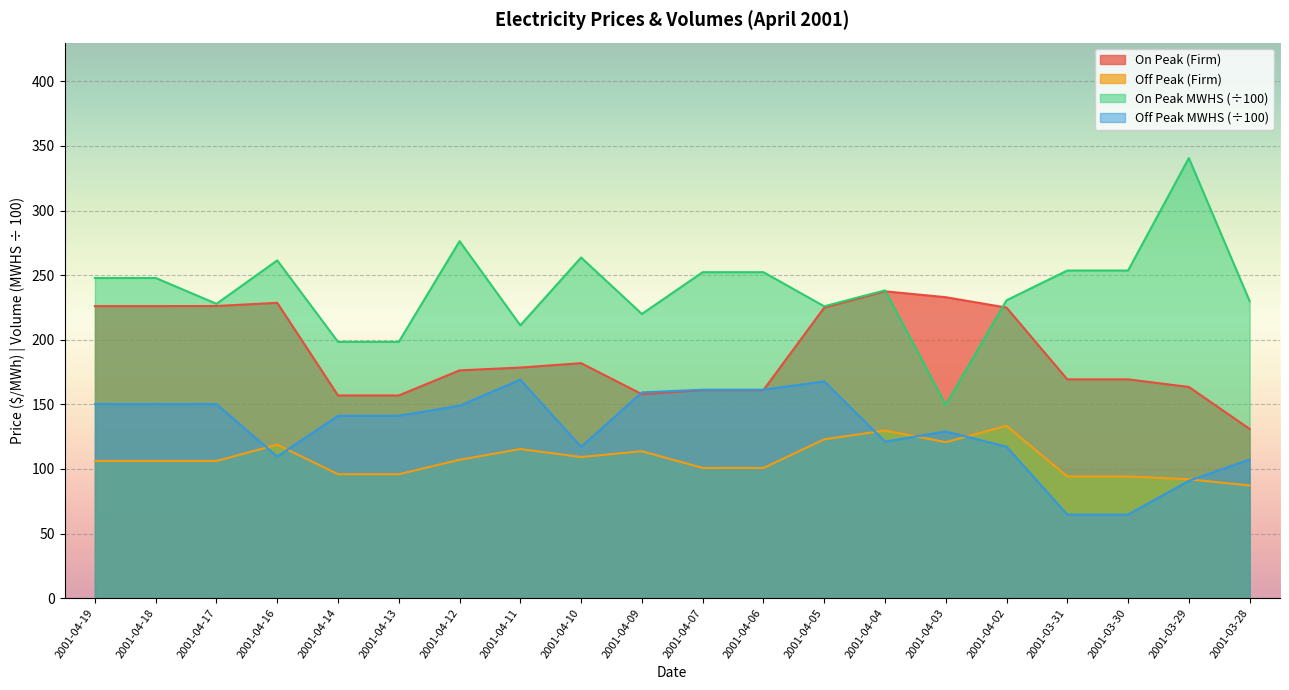

True or false: On Peak MWHS and On Peak (Firm) cross at least once.

True